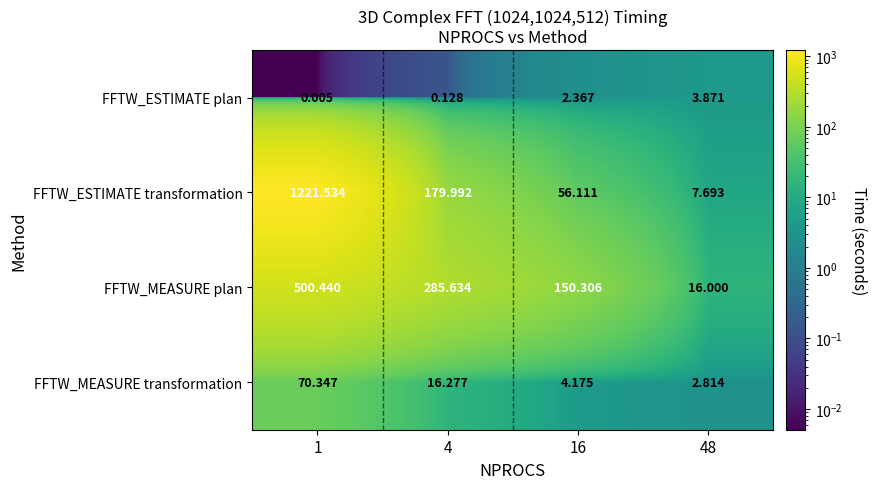

Which series has the widest spread of values?

FFTW_ESTIMATE transformation